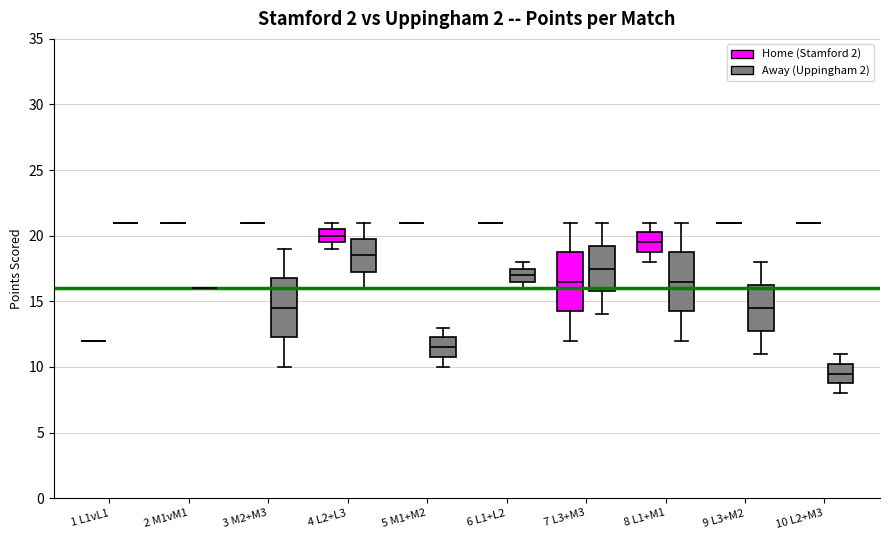

Reading left to right, read every box against the y-axis: the position of its median line, the range the box covers, and the ends of its whiskers. The values are not printed on the chart, so give them approximately, as read against the axis.

1 L1vL1 (Home (Stamford 2)): box collapsed to a line at 12.0, whiskers 12.0 to 12.0
1 L1vL1 (Away (Uppingham 2)): box collapsed to a line at 21.0, whiskers 21.0 to 21.0
2 M1vM1 (Home (Stamford 2)): box collapsed to a line at 21.0, whiskers 21.0 to 21.0
2 M1vM1 (Away (Uppingham 2)): box collapsed to a line at 16.0, whiskers 16.0 to 16.0
3 M2+M3 (Home (Stamford 2)): box collapsed to a line at 21.0, whiskers 21.0 to 21.0
3 M2+M3 (Away (Uppingham 2)): median 14.5, box 12.5 to 17.0, whiskers 10.0 to 19.0
4 L2+L3 (Home (Stamford 2)): median 20.0, box 19.5 to 20.5, whiskers 19.0 to 21.0
4 L2+L3 (Away (Uppingham 2)): median 18.5, box 17.5 to 20.0, whiskers 16.0 to 21.0
5 M1+M2 (Home (Stamford 2)): box collapsed to a line at 21.0, whiskers 21.0 to 21.0
5 M1+M2 (Away (Uppingham 2)): median 11.5, box 11.0 to 12.5, whiskers 10.0 to 13.0
6 L1+L2 (Home (Stamford 2)): box collapsed to a line at 21.0, whiskers 21.0 to 21.0
6 L1+L2 (Away (Uppingham 2)): median 17.0, box 16.5 to 17.5, whiskers 16.0 to 18.0
7 L3+M3 (Home (Stamford 2)): median 16.5, box 14.5 to 19.0, whiskers 12.0 to 21.0
7 L3+M3 (Away (Uppingham 2)): median 17.5, box 16.0 to 19.5, whiskers 14.0 to 21.0
8 L1+M1 (Home (Stamford 2)): median 19.5, box 19.0 to 20.5, whiskers 18.0 to 21.0
8 L1+M1 (Away (Uppingham 2)): median 16.5, box 14.5 to 19.0, whiskers 12.0 to 21.0
9 L3+M2 (Home (Stamford 2)): box collapsed to a line at 21.0, whiskers 21.0 to 21.0
9 L3+M2 (Away (Uppingham 2)): median 14.5, box 13.0 to 16.5, whiskers 11.0 to 18.0
10 L2+M3 (Home (Stamford 2)): box collapsed to a line at 21.0, whiskers 21.0 to 21.0
10 L2+M3 (Away (Uppingham 2)): median 9.5, box 9.0 to 10.5, whiskers 8.0 to 11.0